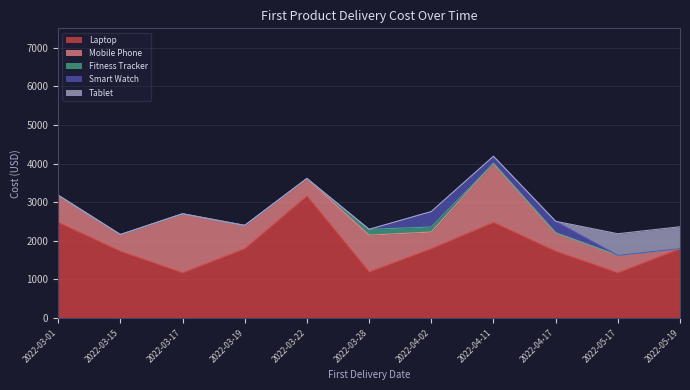

What value does the Laptop series have at 2022-03-17?

1175.0